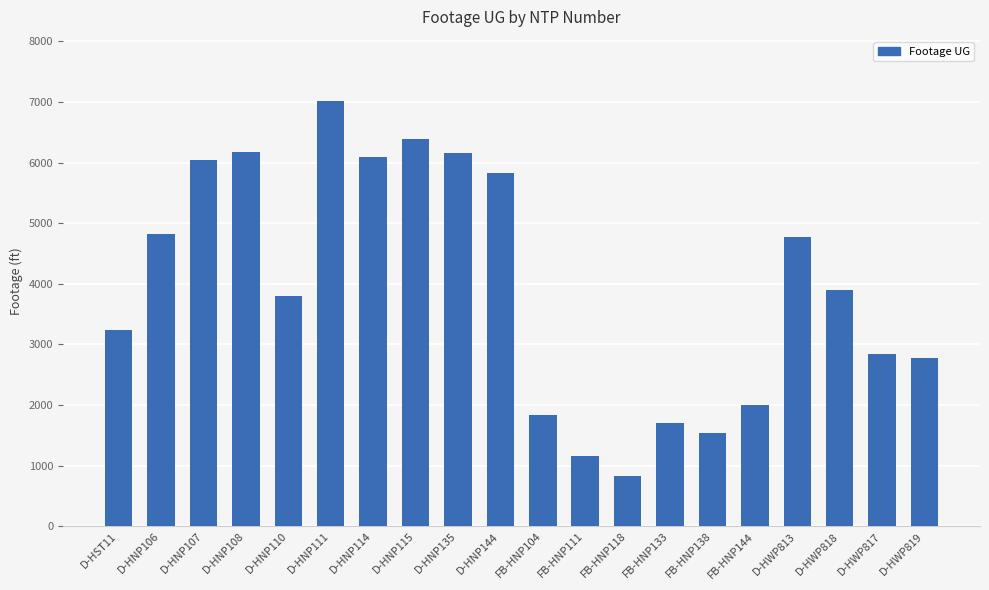

How many data points are less than 3895?

10